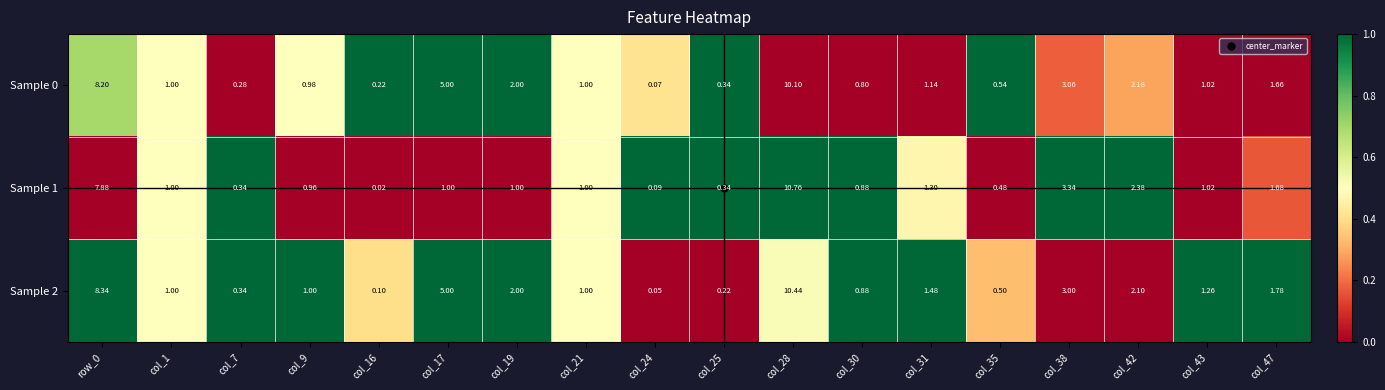

Which label corresponds to the largest value in the chart?

col_28